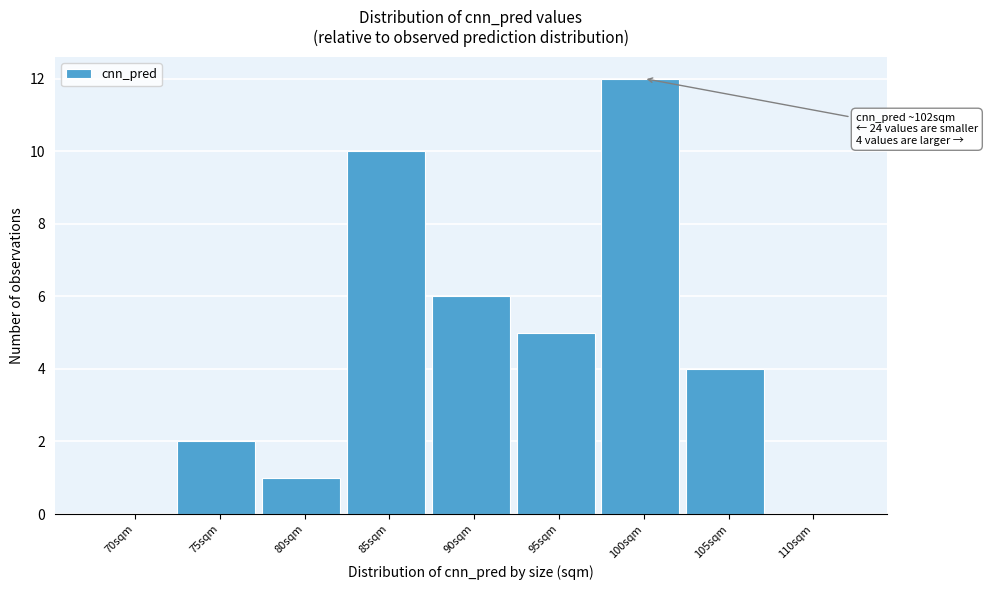

Reading left to right, transcribe all the data shown in this chart.

70sqm=0	75sqm=2	80sqm=1	85sqm=10	90sqm=6	95sqm=5	100sqm=12	105sqm=4	110sqm=0